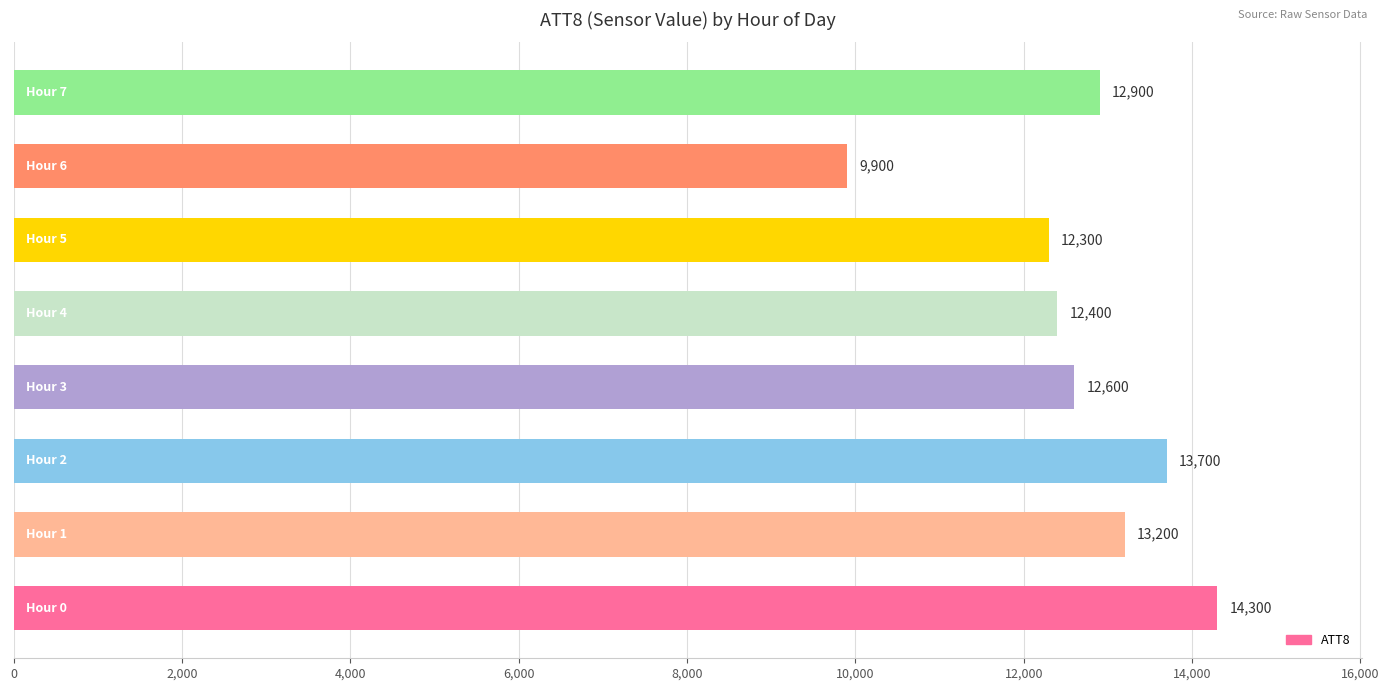

What is the sum of all values?

101300